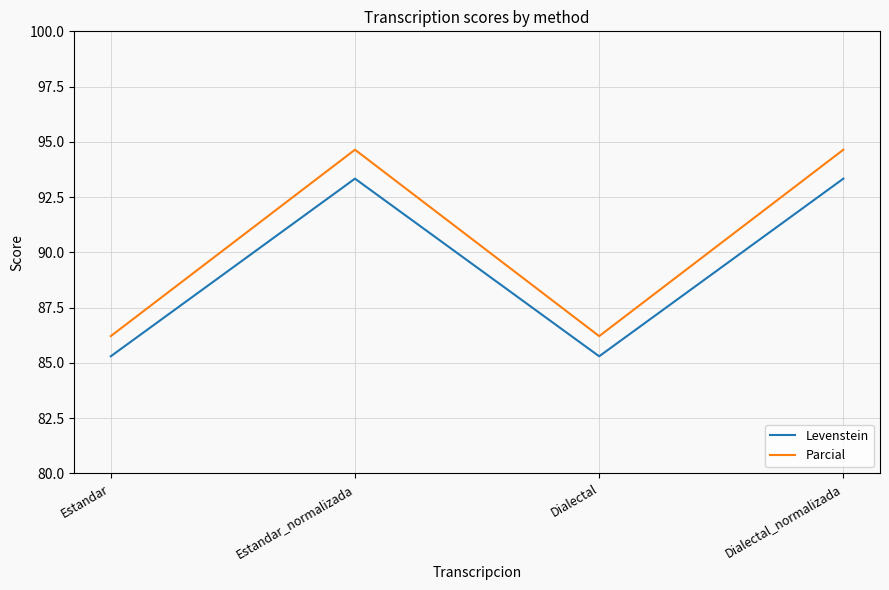

Reading left to right, what are all the values shown in this chart?

Levenstein: 85.3	93.3	85.3	93.3
Parcial: 86.2	94.6	86.2	94.6